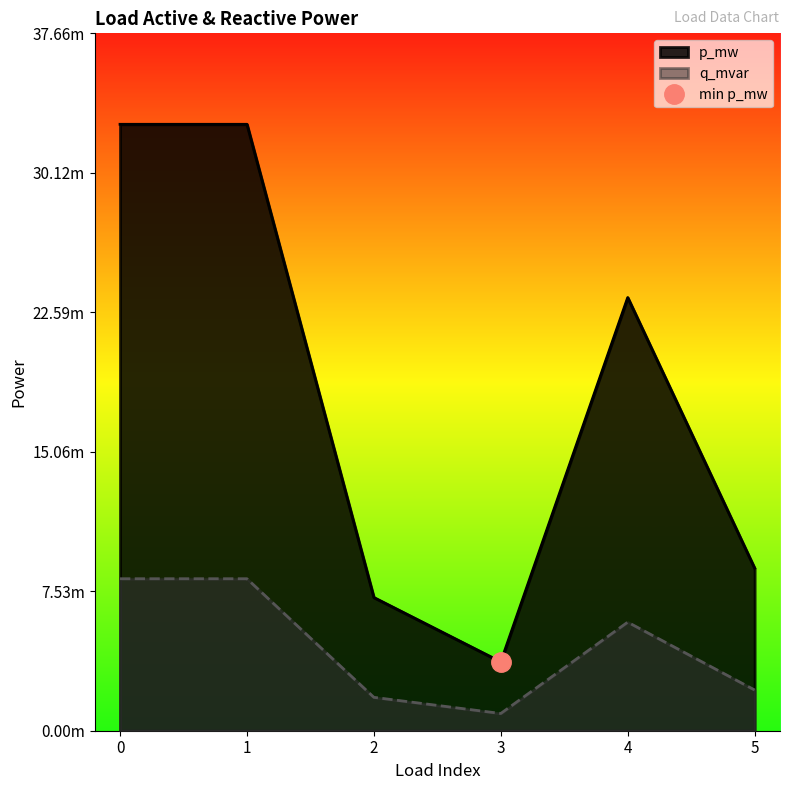

At 4, list the series in order from smallest to largest.

q_mvar, p_mw